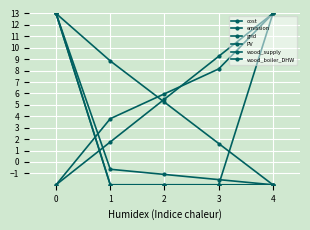

Where does the grid series first go above 5?

2